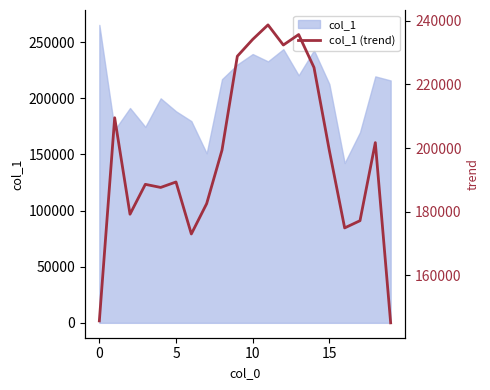

What is the lowest value of the col_1 series?

142328